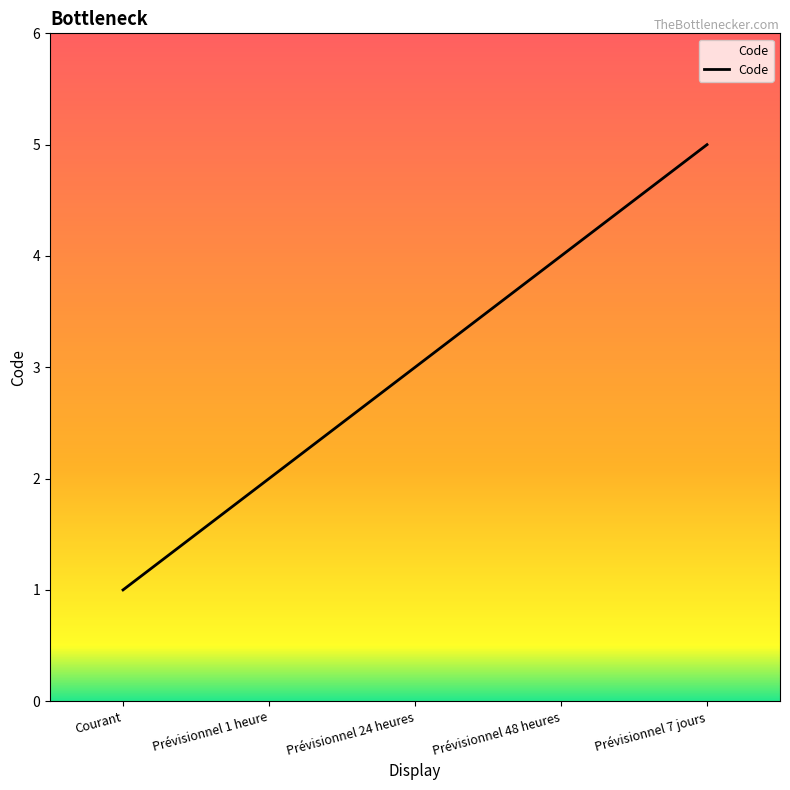

What is the sum of the values at Prévisionnel 24 heures and Prévisionnel 7 jours?

8